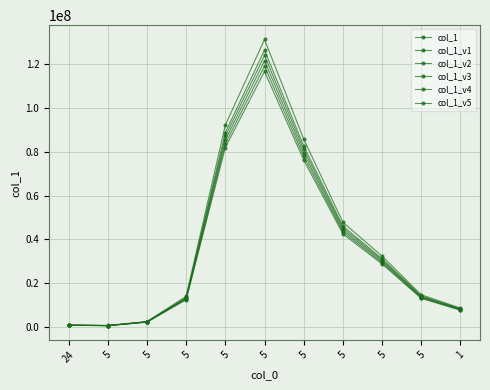

Reading left to right, what are all the values shown in this chart?

col_1: 24=808360.0	5=631713.0	5=2295702.0	5=12976190.0	5=85434010.0	5=121676115.0	5=79532518.0	5=44320894.0	5=29996404.0	5=13624510.0	1=8001017.0
col_1_v1: 24=824527.2	5=644347.3	5=2341616.0	5=13235713.8	5=87142690.2	5=124109637.3	5=81123168.4	5=45207311.9	5=30596332.1	5=13897000.2	1=8161037.3
col_1_v2: 24=840694.4	5=656981.5	5=2387530.1	5=13495237.6	5=88851370.4	5=126543159.6	5=82713818.7	5=46093729.8	5=31196260.2	5=14169490.4	1=8321057.7
col_1_v3: 24=792192.8	5=619078.7	5=2249788.0	5=12716666.2	5=83725329.8	5=119242592.7	5=77941867.6	5=43434476.1	5=29396475.9	5=13352019.8	1=7840996.7
col_1_v4: 24=776025.6	5=606444.5	5=2203873.9	5=12457142.4	5=82016649.6	5=116809070.4	5=76351217.3	5=42548058.2	5=28796547.8	5=13079529.6	1=7680976.3
col_1_v5: 24=873028.8	5=682250.0	5=2479358.2	5=14014285.2	5=92268730.8	5=131410204.2	5=85895119.4	5=47866565.5	5=32396116.3	5=14714470.8	1=8641098.4